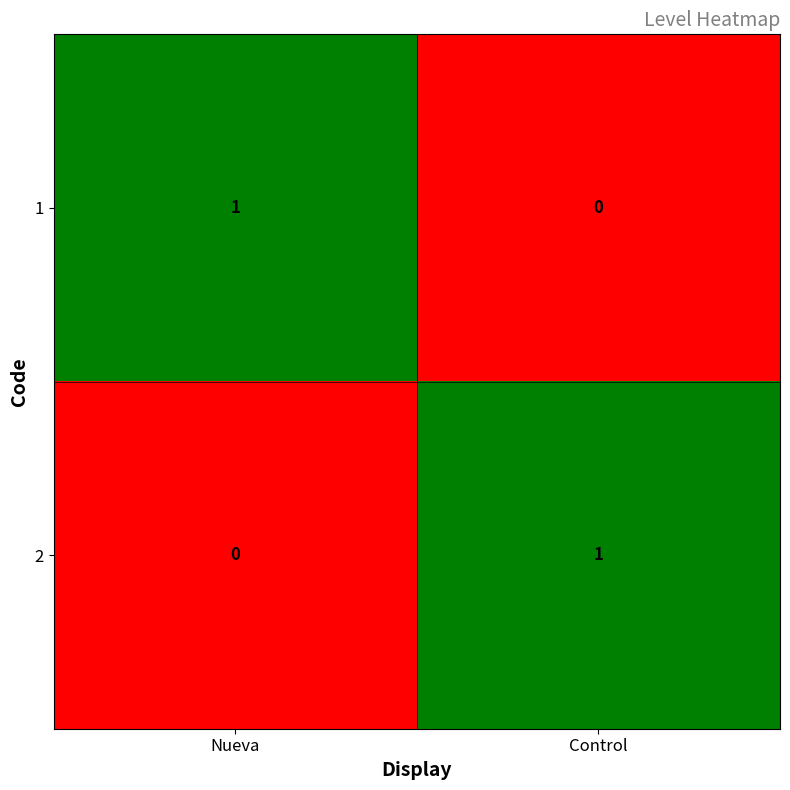

Is the value of 1 at Nueva greater than the value of 2 at Nueva?

Yes